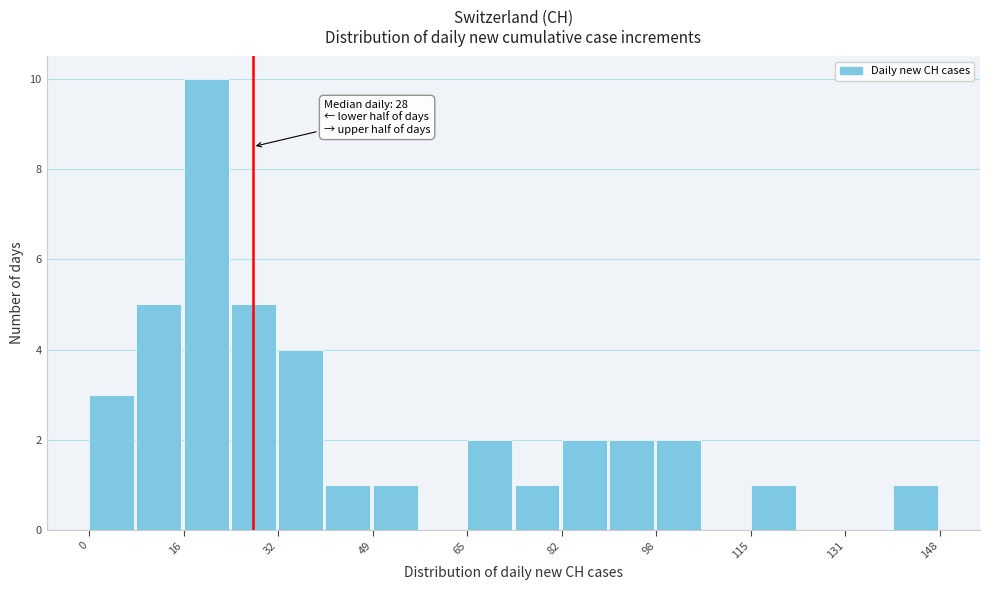

Over which range of the x-axis is the bar tallest?

16 to 24